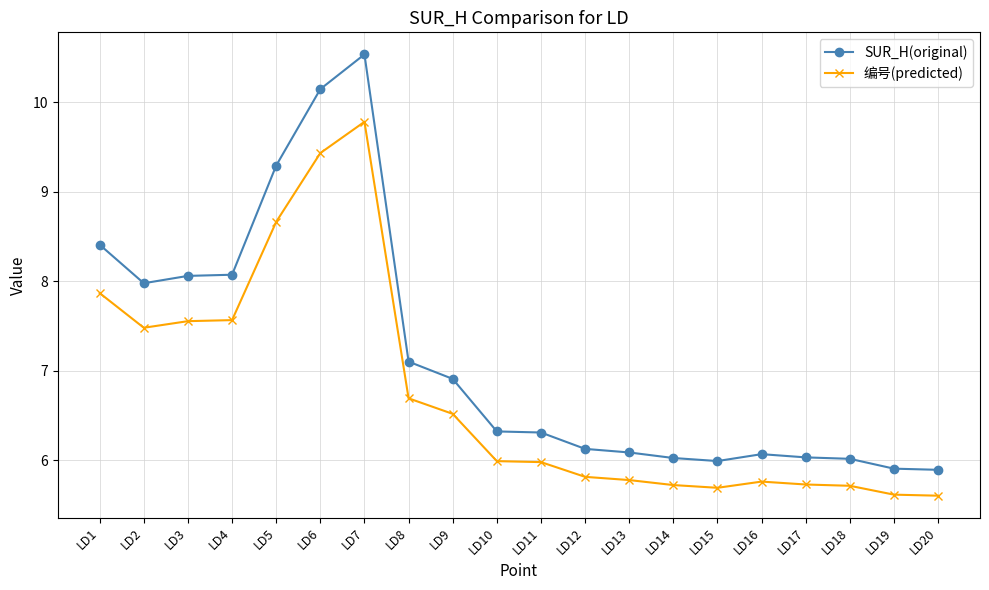

True or false: SUR_H(original) has a value of 4.8 at LD5.

False